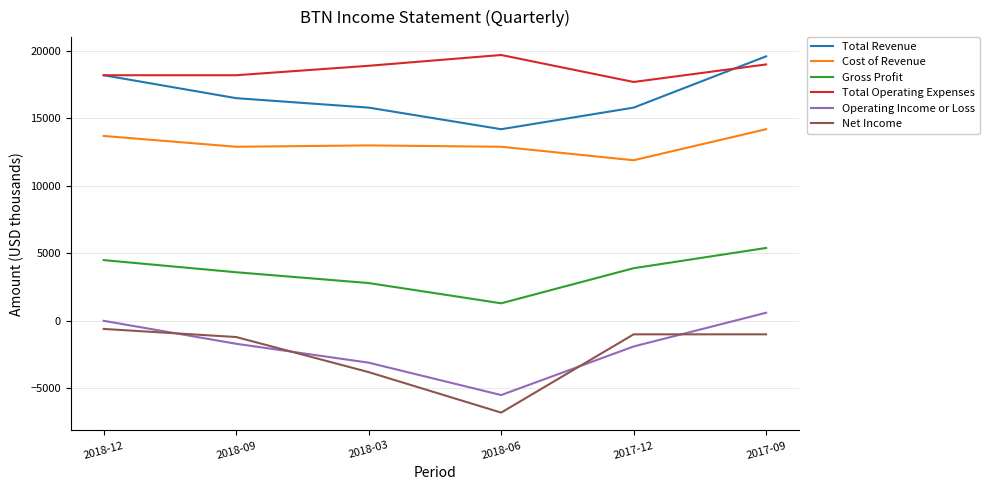

What is the highest value of the Operating Income or Loss series?

600